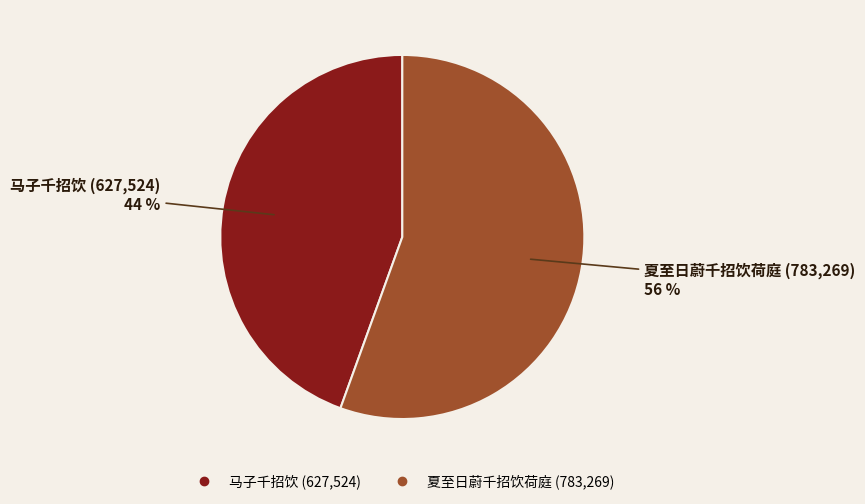

Which category has the smallest portion of the pie?

马子千招饮